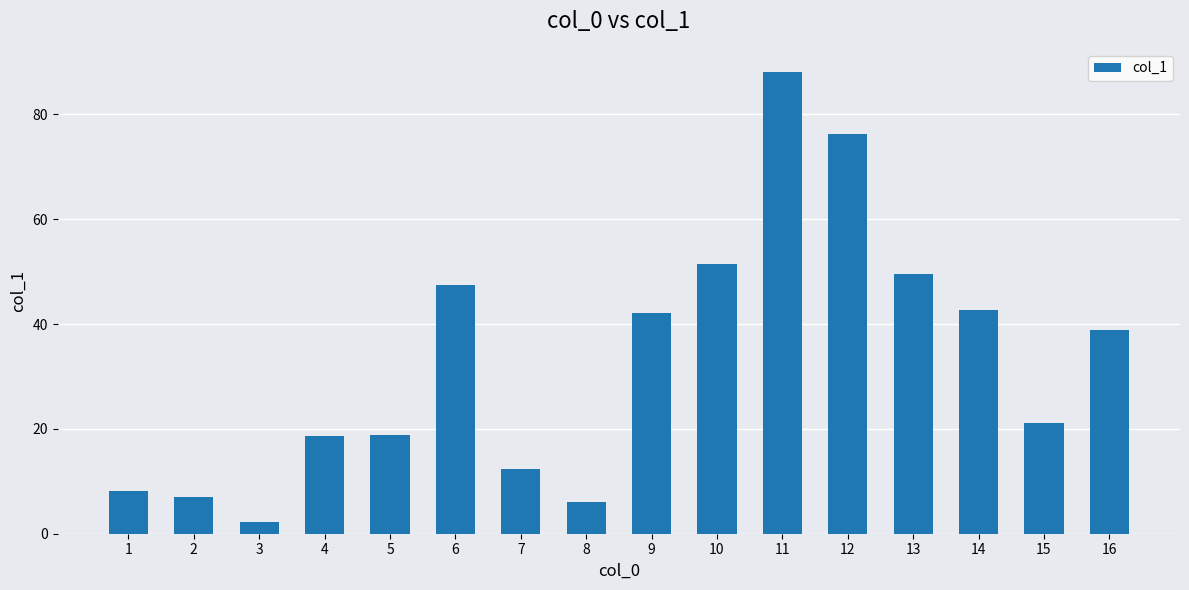

The chart shows a value of 76.2 at 12. True or false?

True